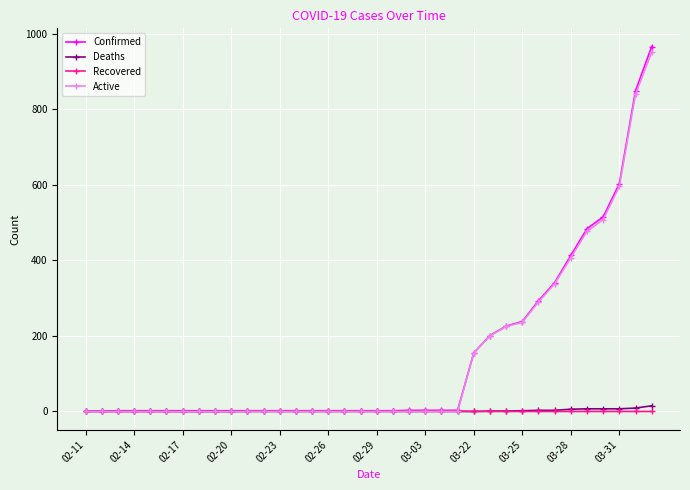

At how many categories does at least one series exceed 254?

8